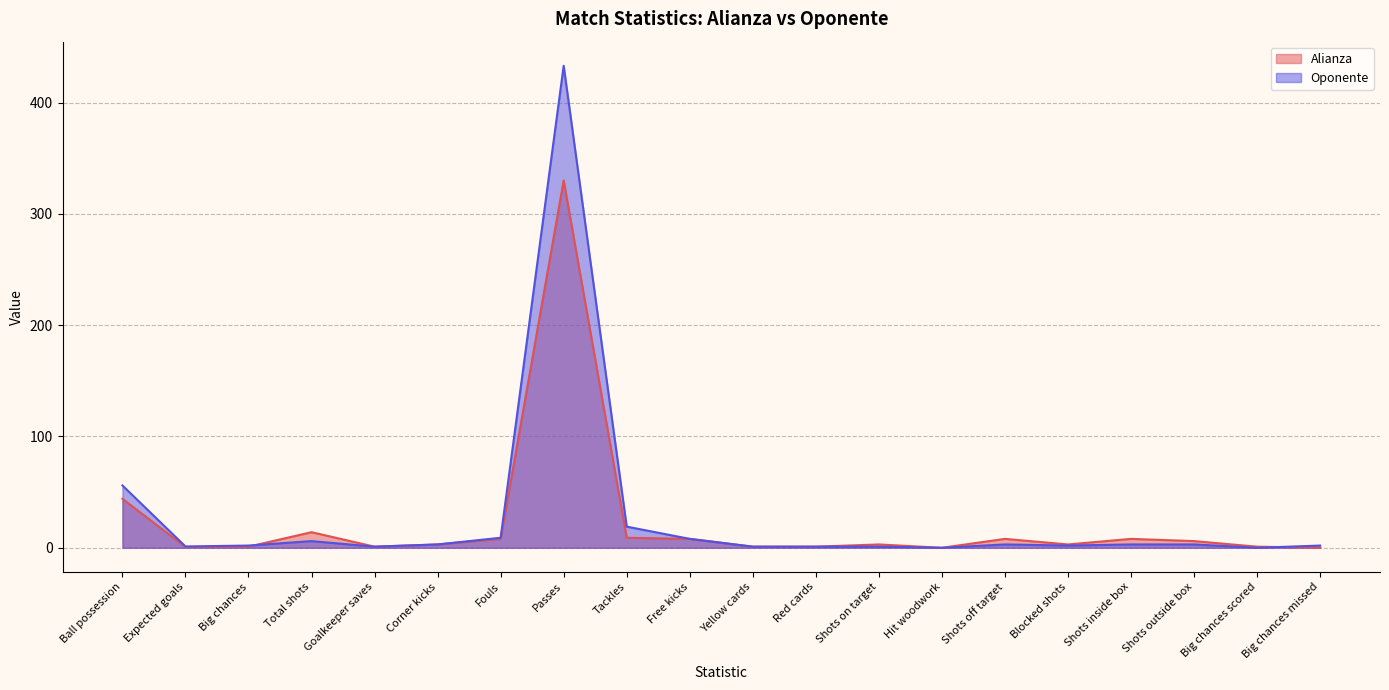

True or false: Alianza has a value of 0.3 at Yellow cards.

False